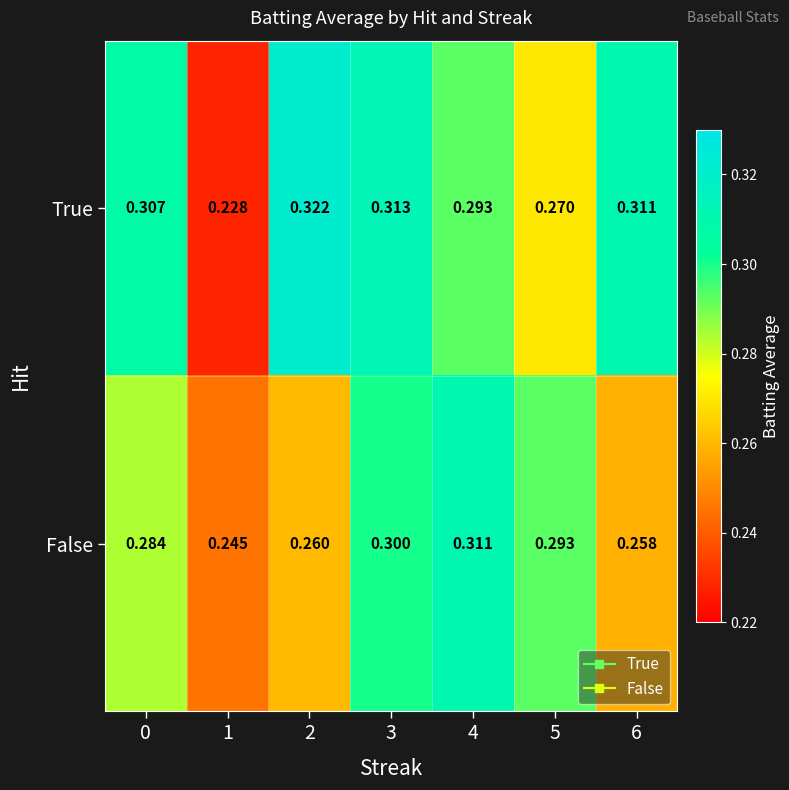

Rank the series at 3 from lowest to highest value.

False, True